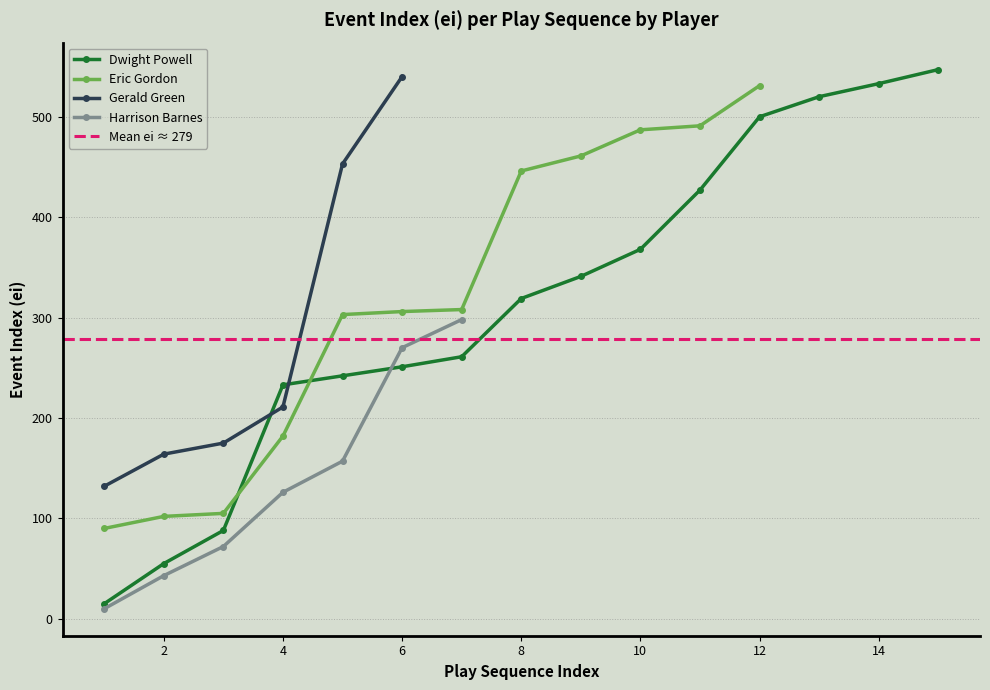

What is the lowest value of the Dwight Powell series?

15